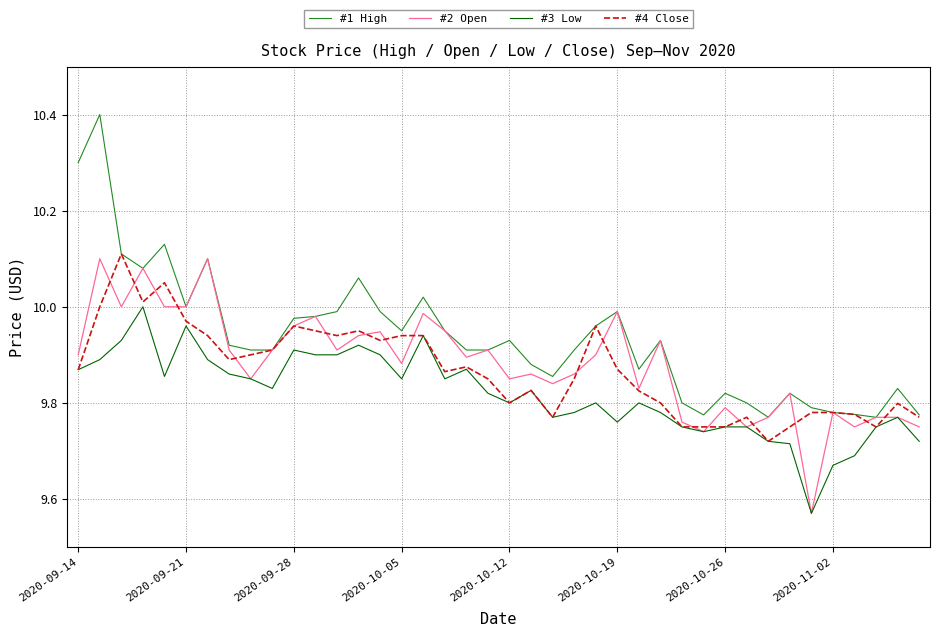

Which series has the largest total across all categories?

#1 High